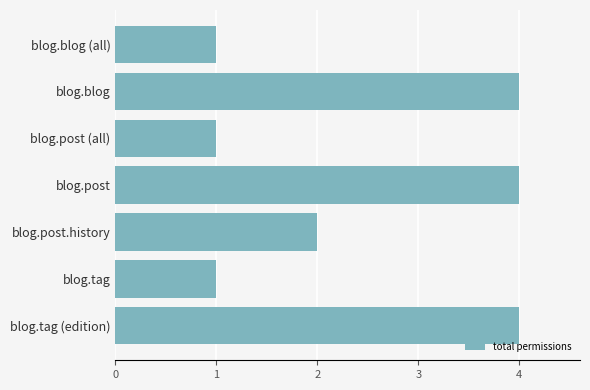

What is the difference between the values at blog.tag (edition) and blog.tag?

3